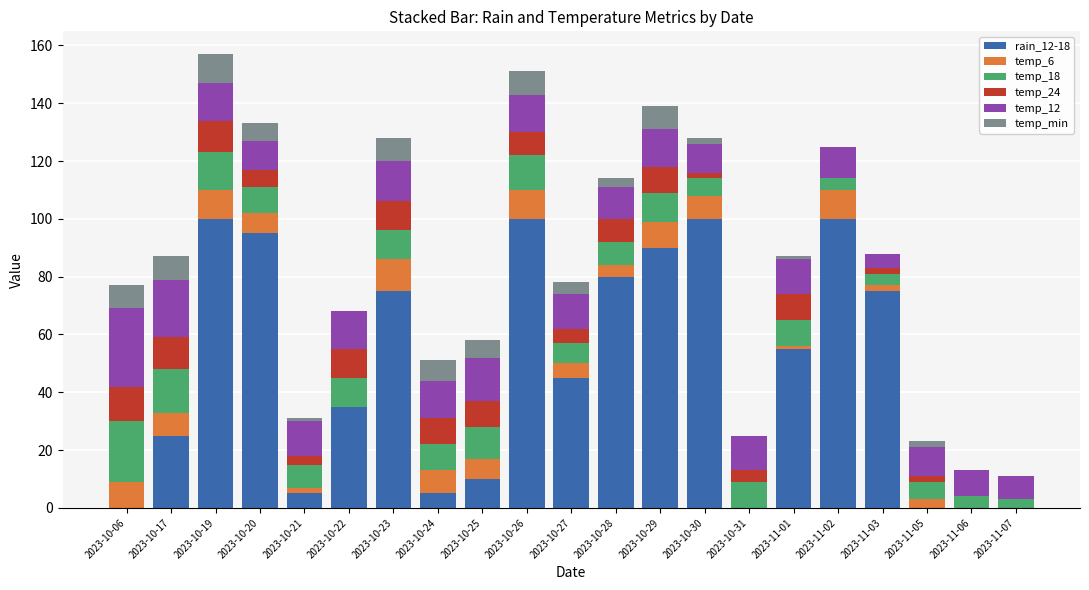

The rain_12-18 series shows 0 at 2023-10-31. True or false?

True